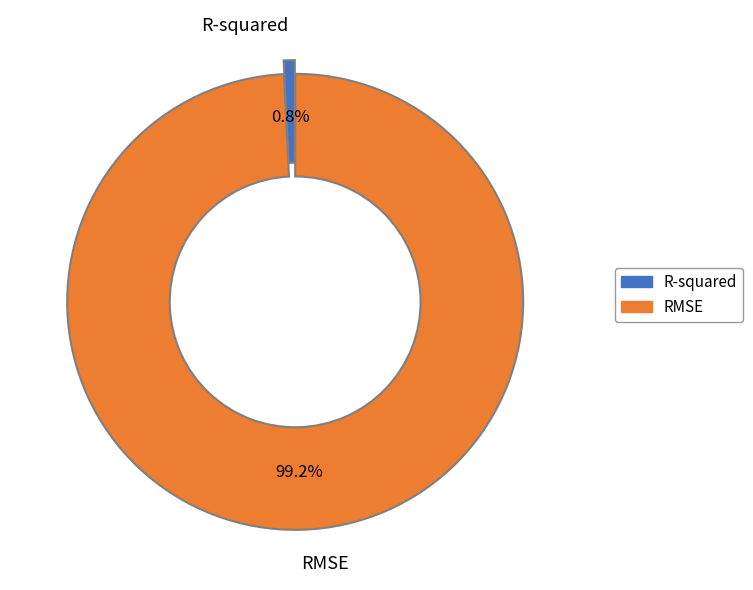

Do RMSE and R-squared together represent more than half of the pie?

Yes